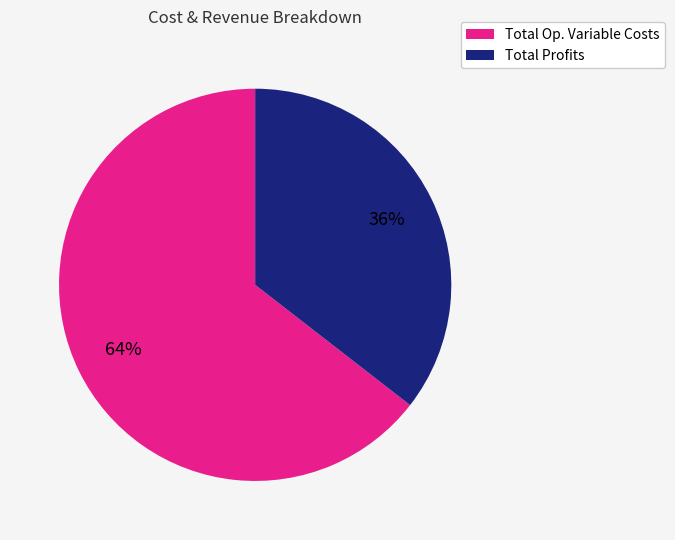

Count the number of slices in the pie.

2